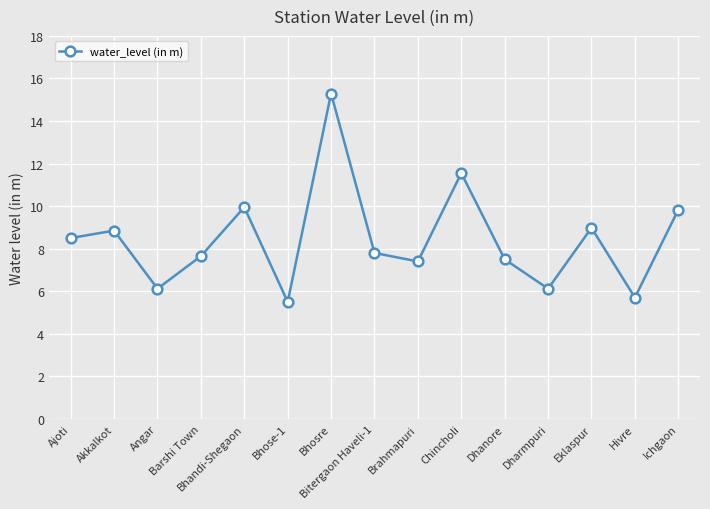

What is the sum of all values?

126.7